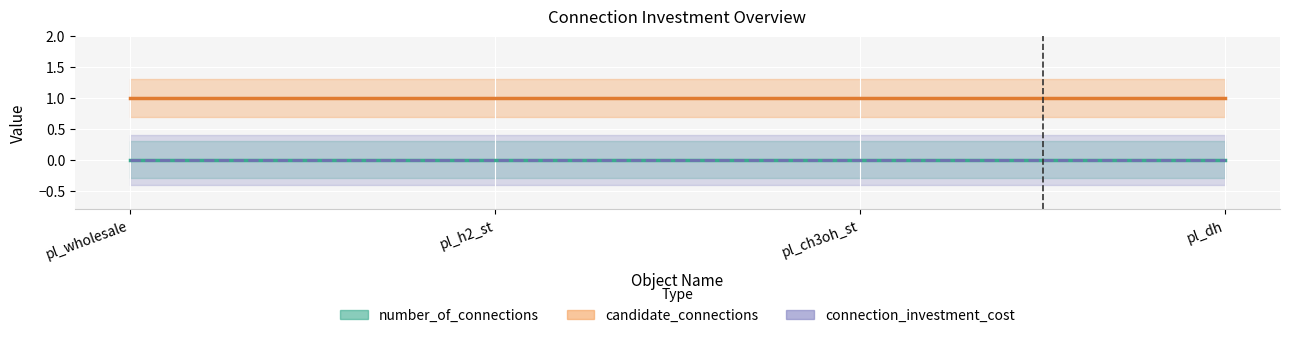

Rank the series by their maximum value, from highest to lowest.

candidate_connections, number_of_connections, connection_investment_cost